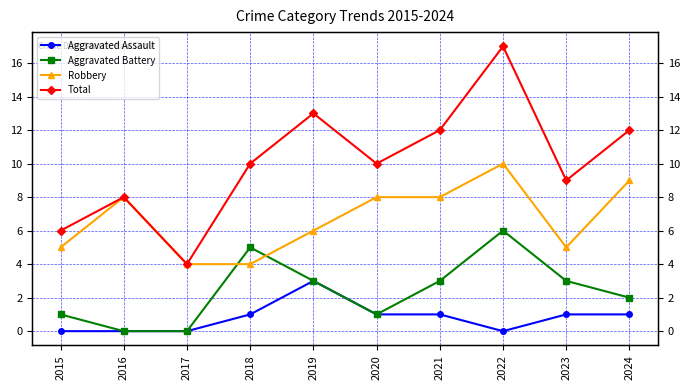

At which category does Robbery reach its first local valley?

2023